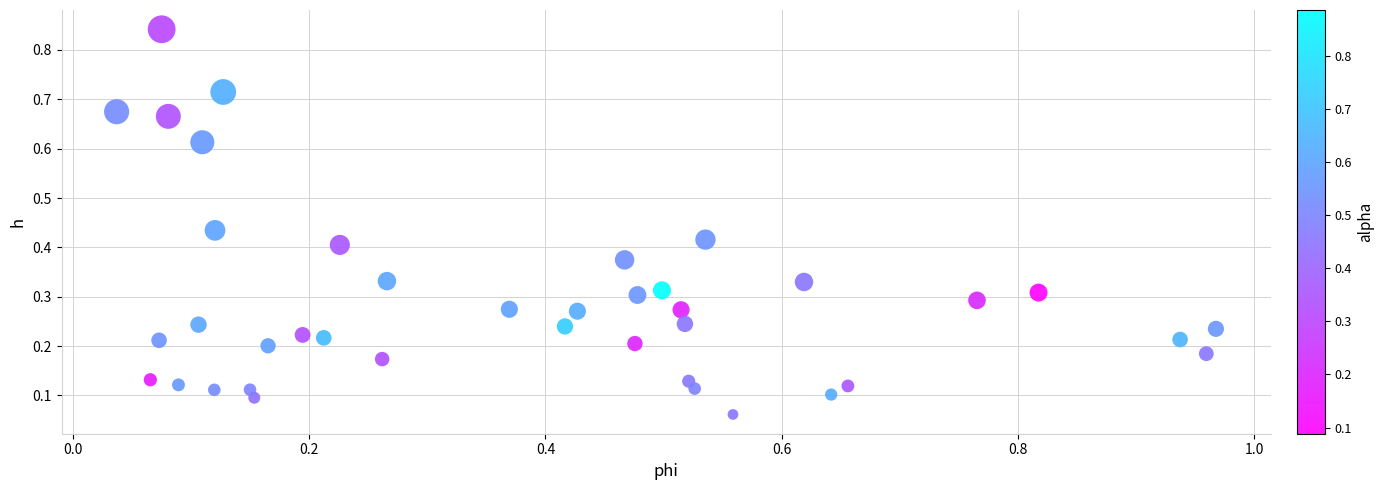

What is the range of X values (max minus min)?

0.9